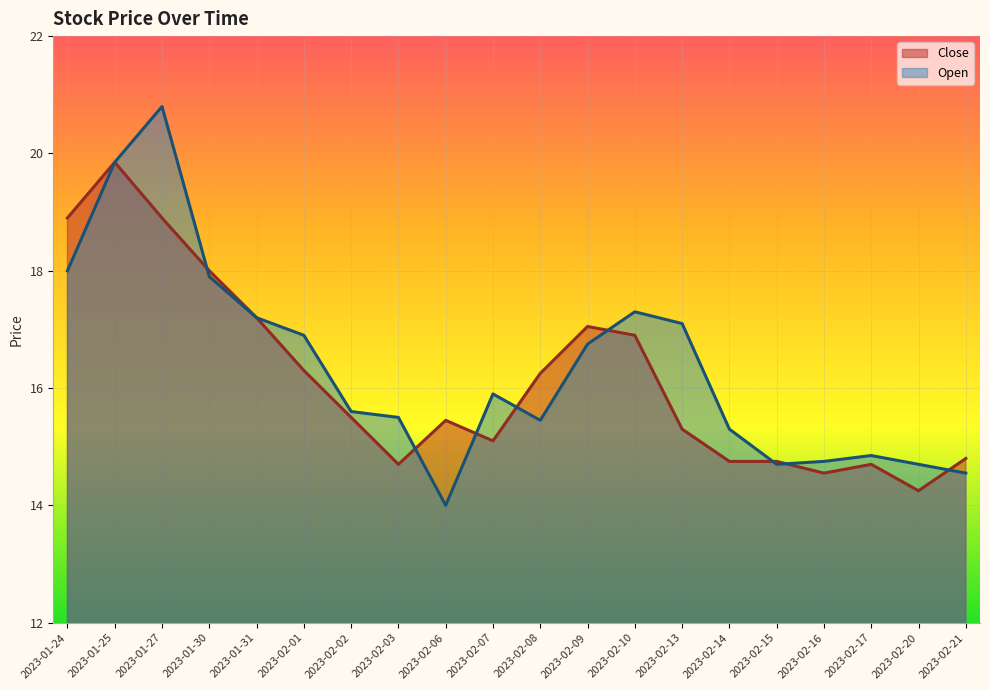

At which label does Close reach its peak?

2023-01-25